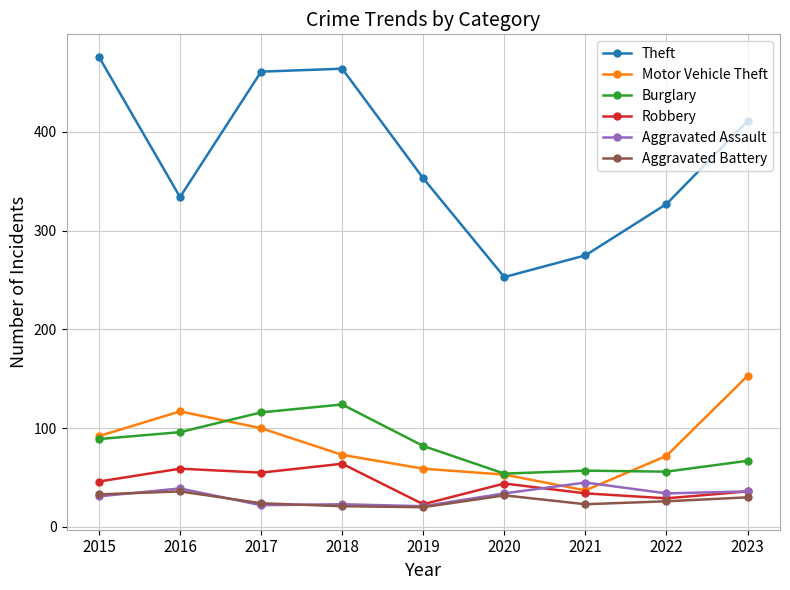

What is the maximum value for Burglary?

124